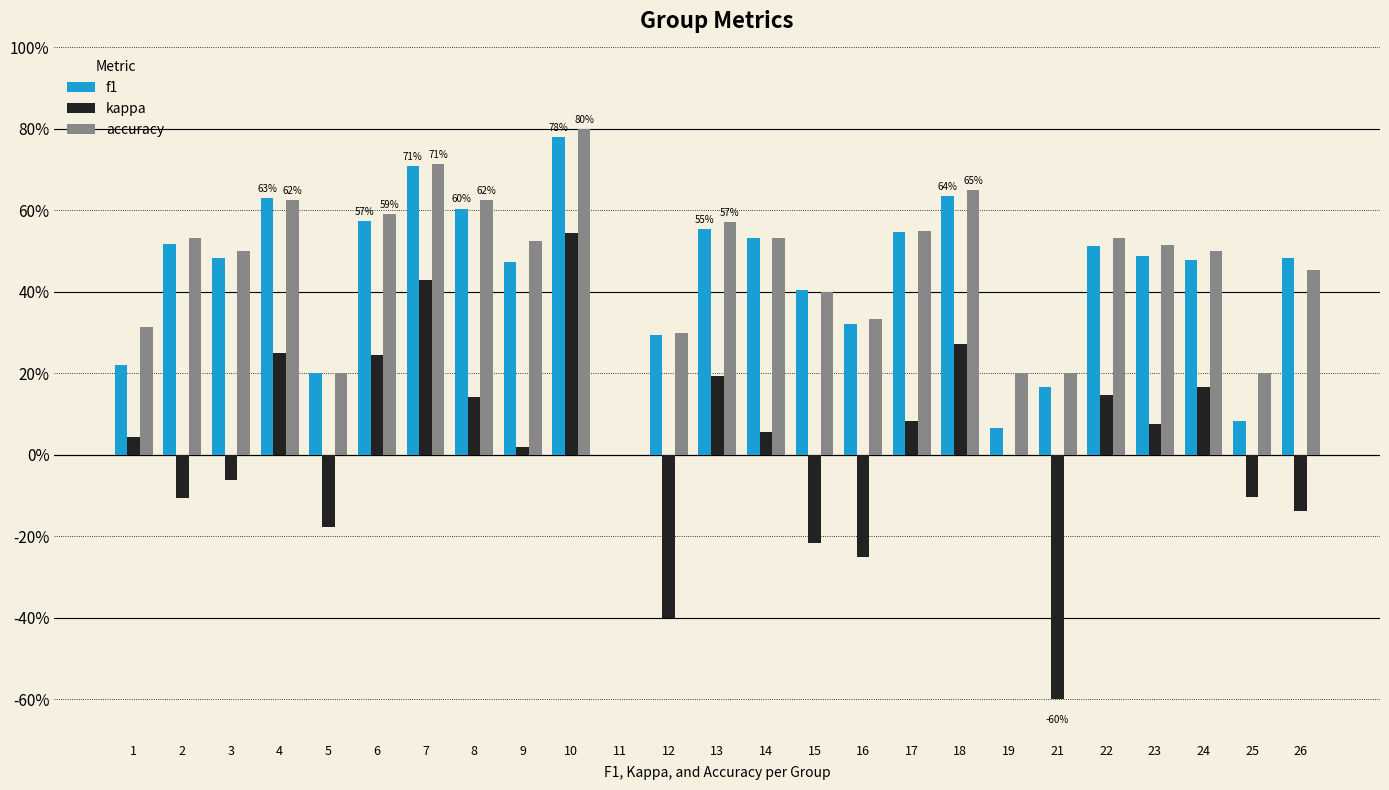

What are all the series names shown in the legend?

f1, kappa, accuracy